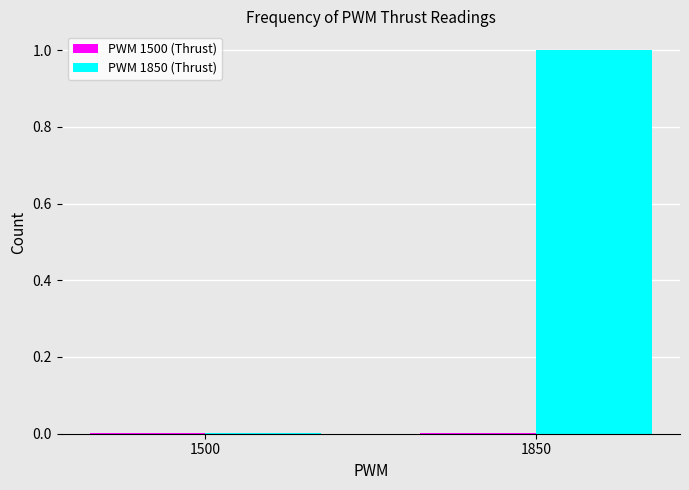

Which series has the largest total across all categories?

PWM 1850 (Thrust)